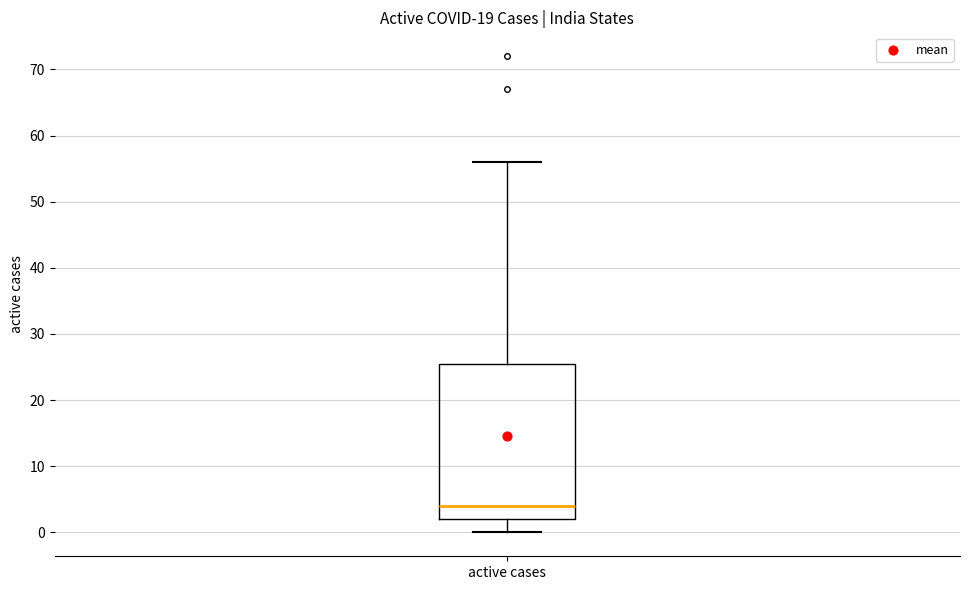

Transcribe this box plot: give where the median line is, the range the box spans, and where the two whiskers end, as read against the y-axis. The values are not printed on the chart, so give them approximately, as read against the axis.

median 4, box 2 to 26, whiskers 0 to 56